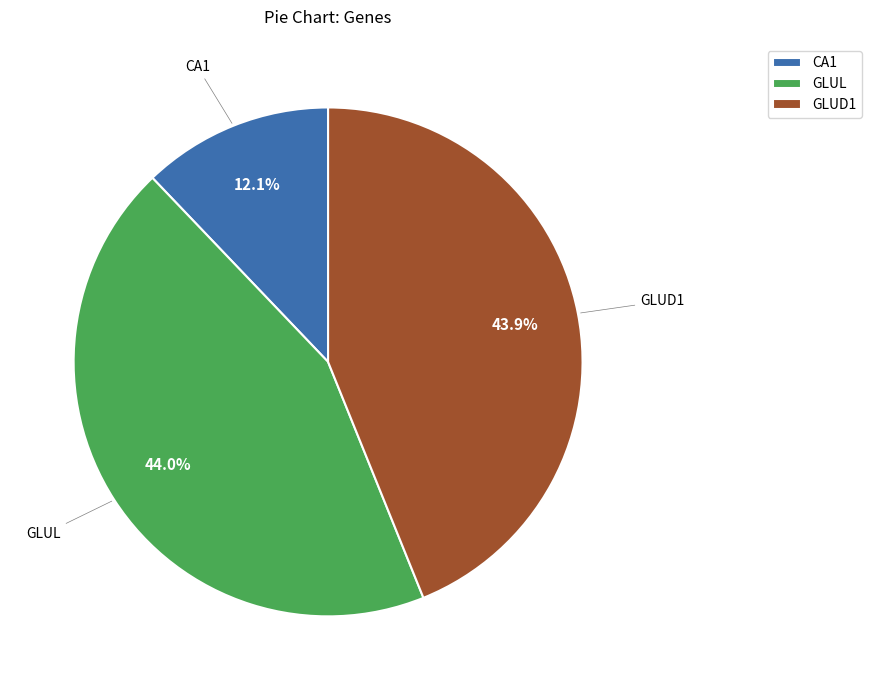

What percentage is NOT represented by GLUL?

56.0%